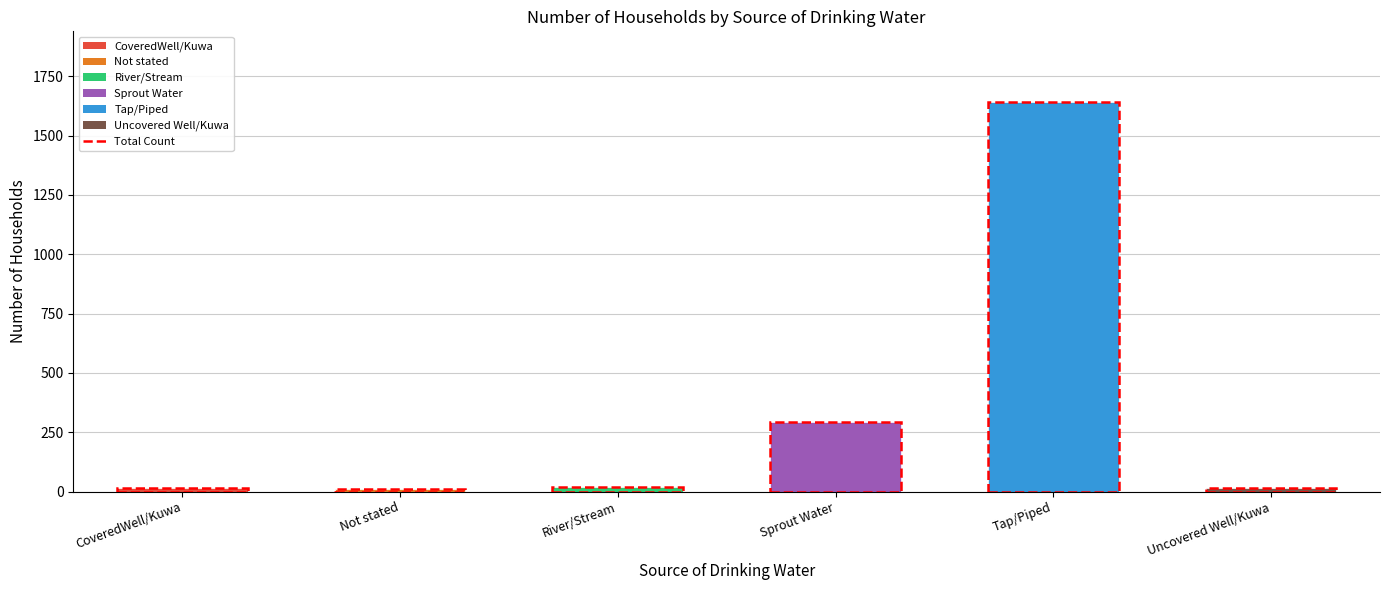

What is the difference between the second highest and minimum values?

285